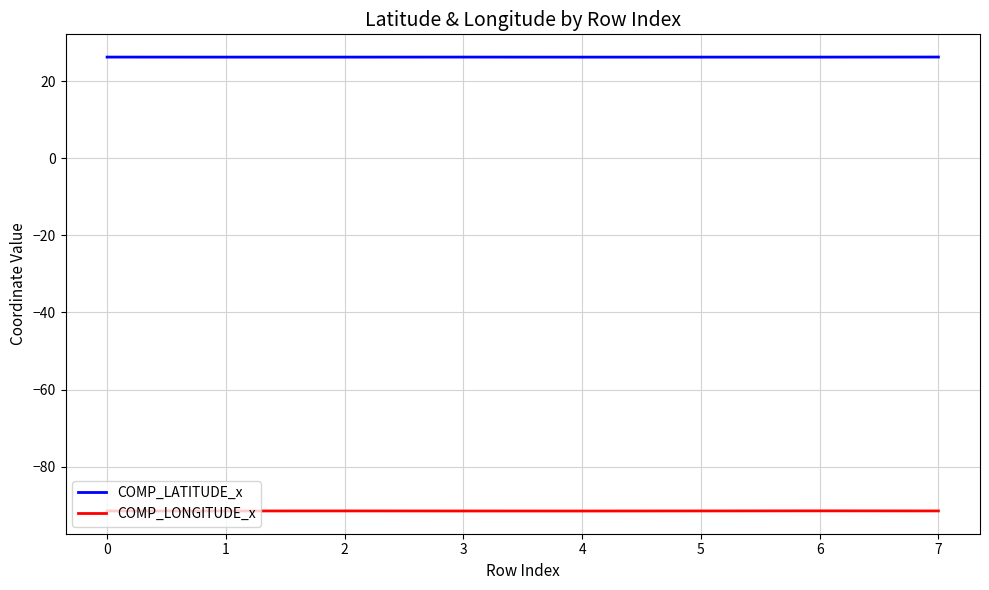

True or false: COMP_LONGITUDE_x has a value of -60.1 at 5.

False